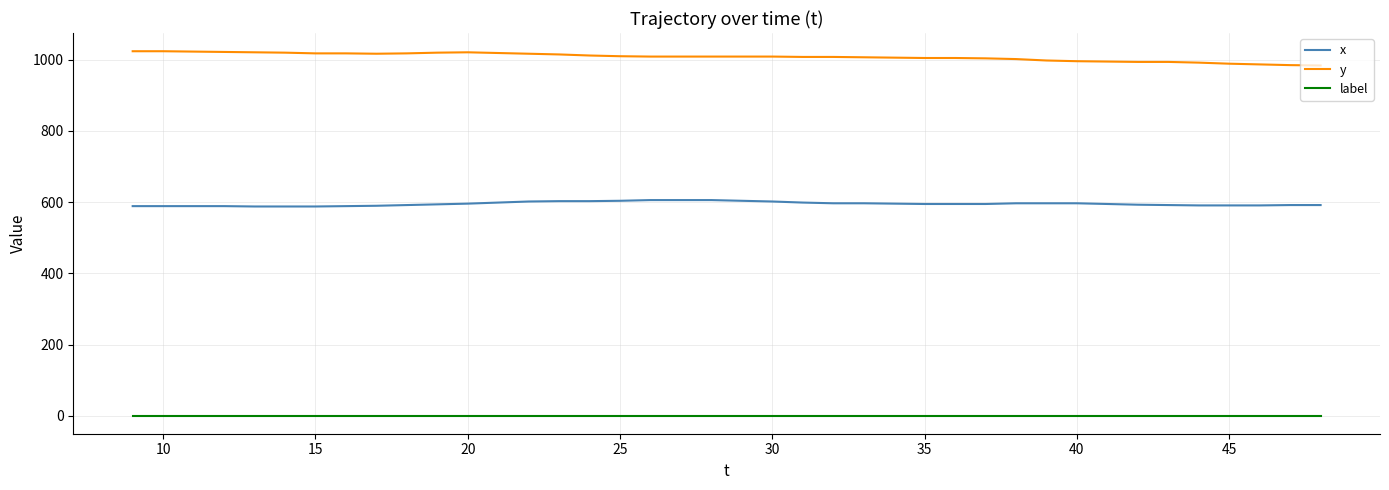

What is the maximum value for x?

606